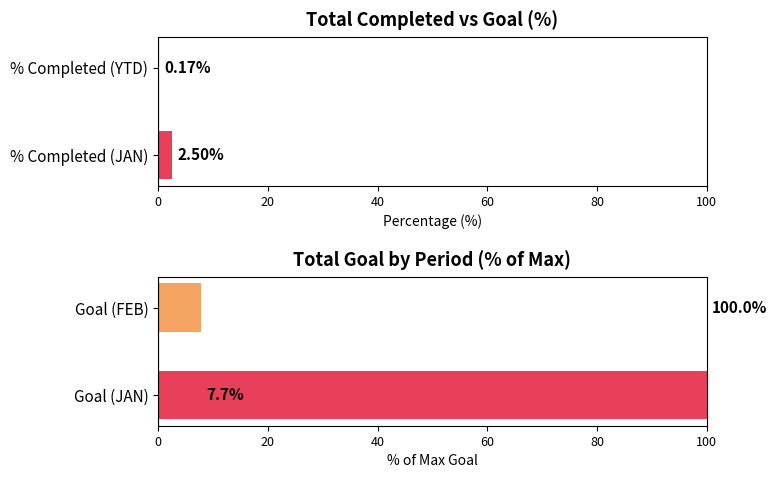

What is the smallest value displayed?

0.2